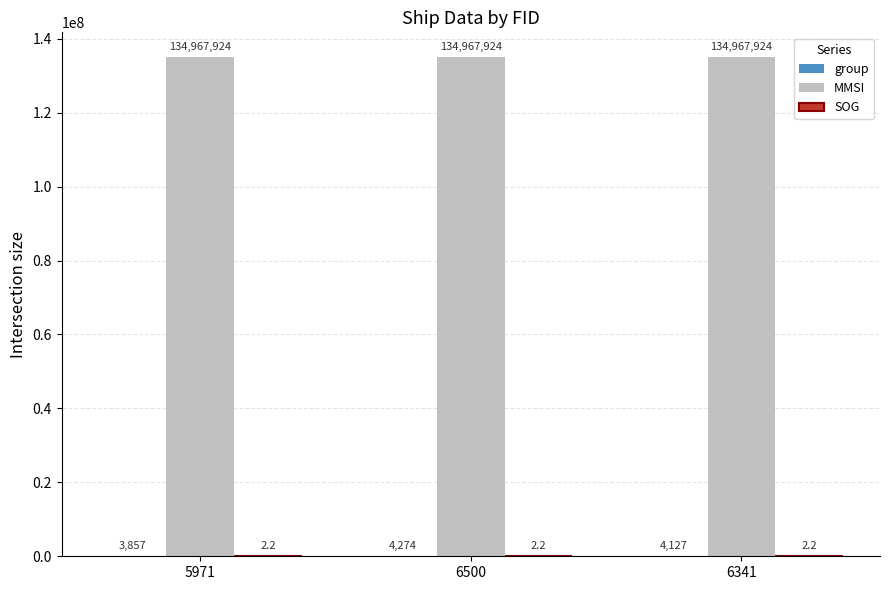

At which category is the sum across all series the highest?

6500